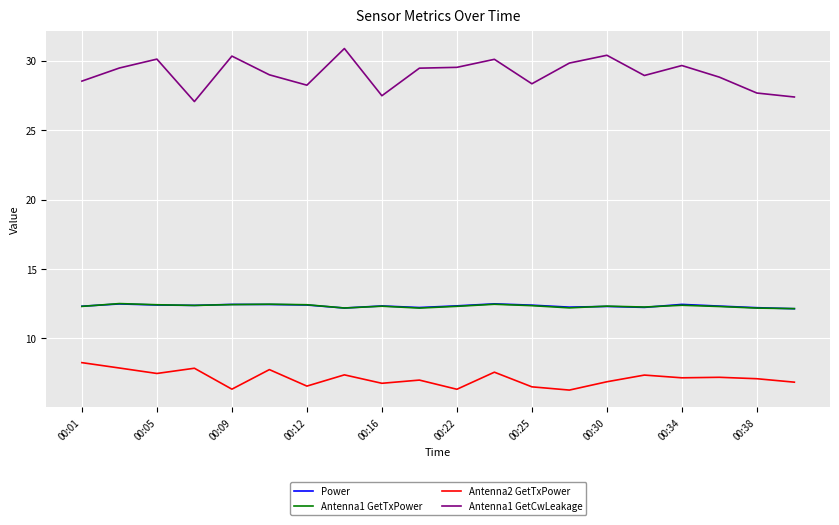

True or false: Antenna1 GetTxPower and Antenna1 GetCwLeakage cross at least once.

False